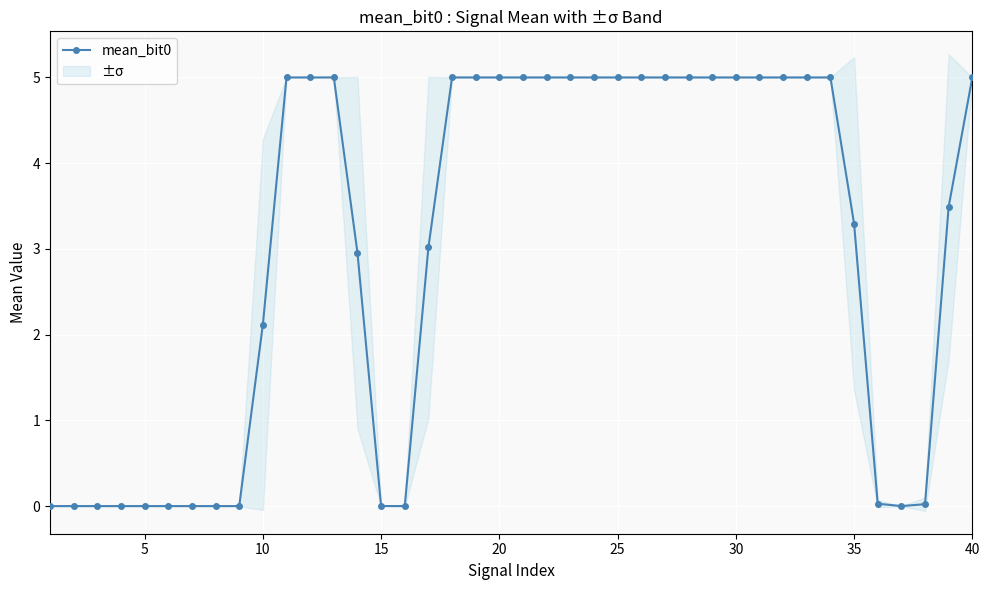

Is it true that mean_bit0 equals 1.3 at 20?

False